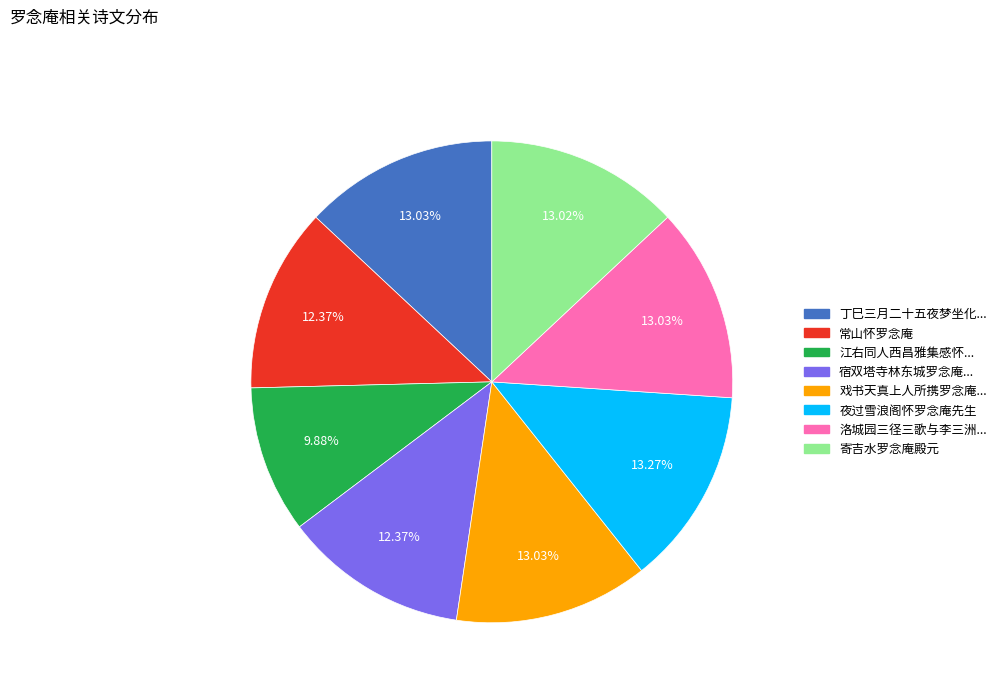

Is there a majority slice in this chart?

No